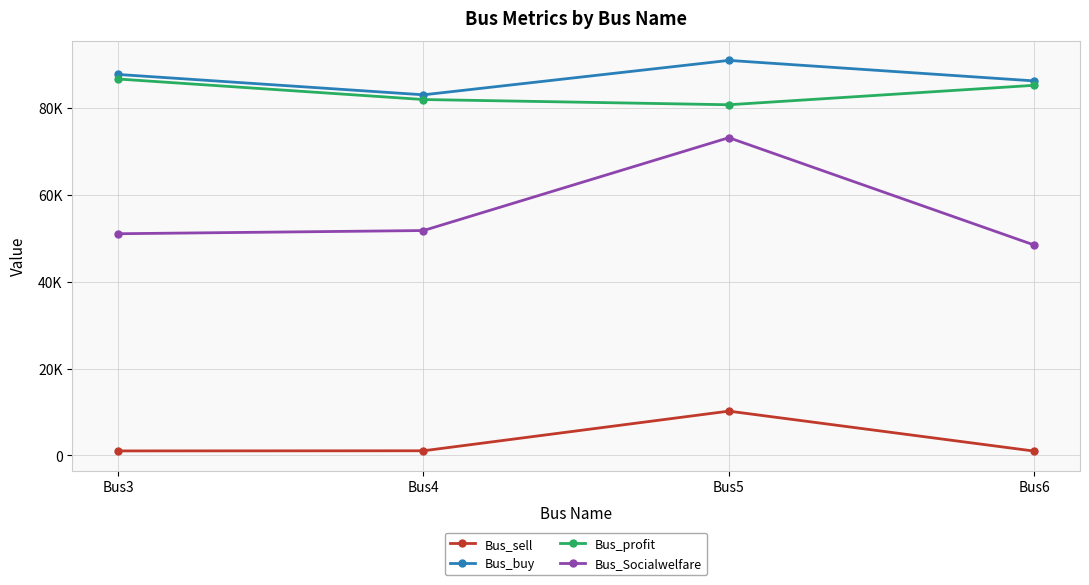

True or false: Bus_buy and Bus_sell cross at least once.

False